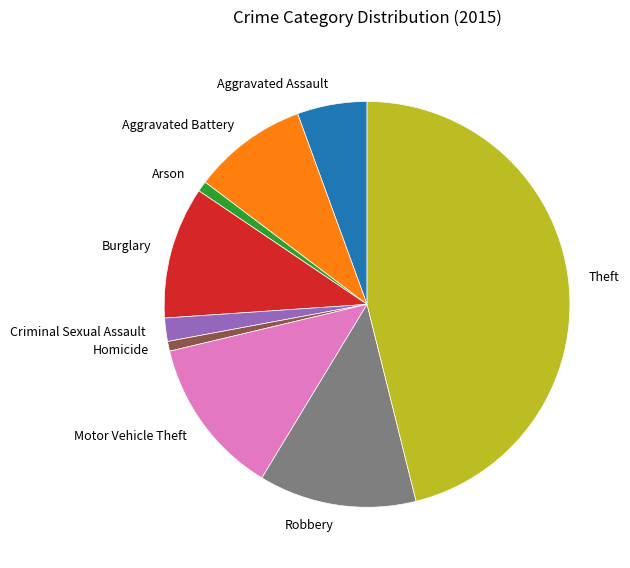

Combined, do Aggravated Assault and Motor Vehicle Theft account for over 50%?

No